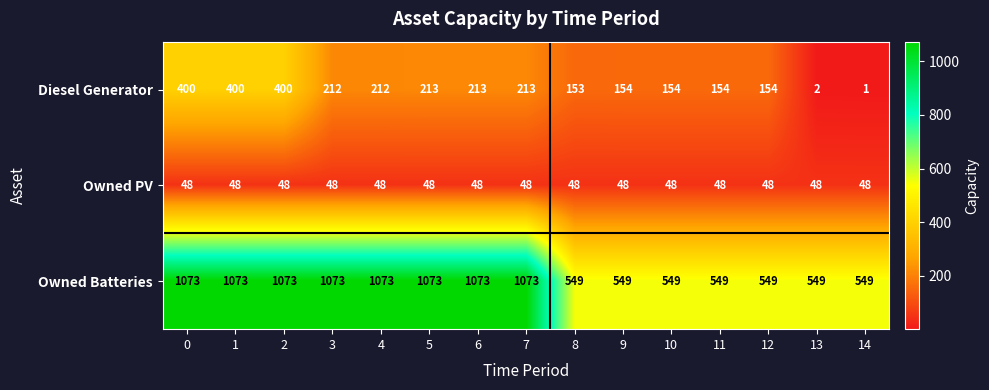

What is the difference between the highest and lowest values at 5?

1025